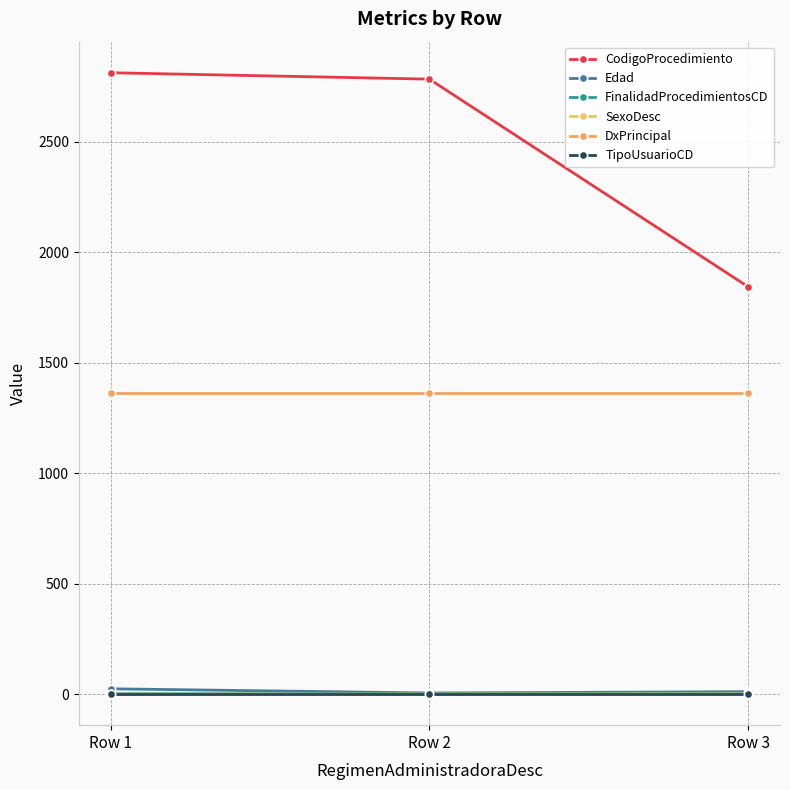

What is the average value of the DxPrincipal series?

1362